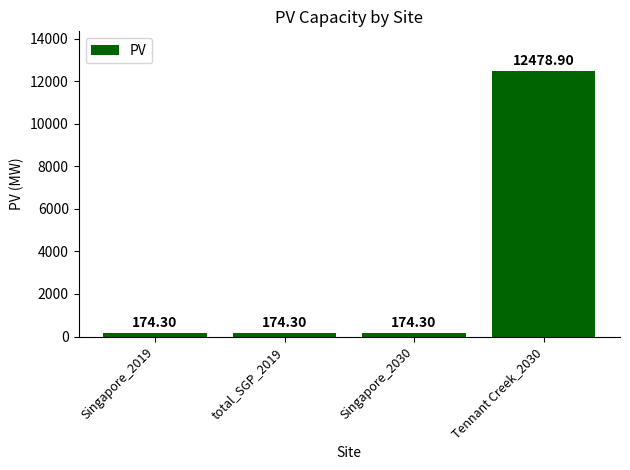

Which has a higher value, Singapore_2030 or Tennant Creek_2030?

Tennant Creek_2030